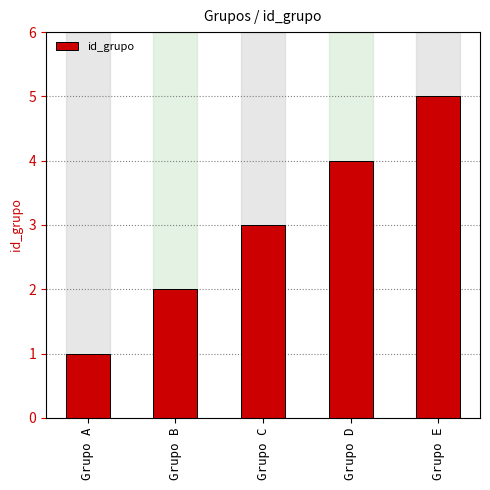

What is the greatest value displayed?

5